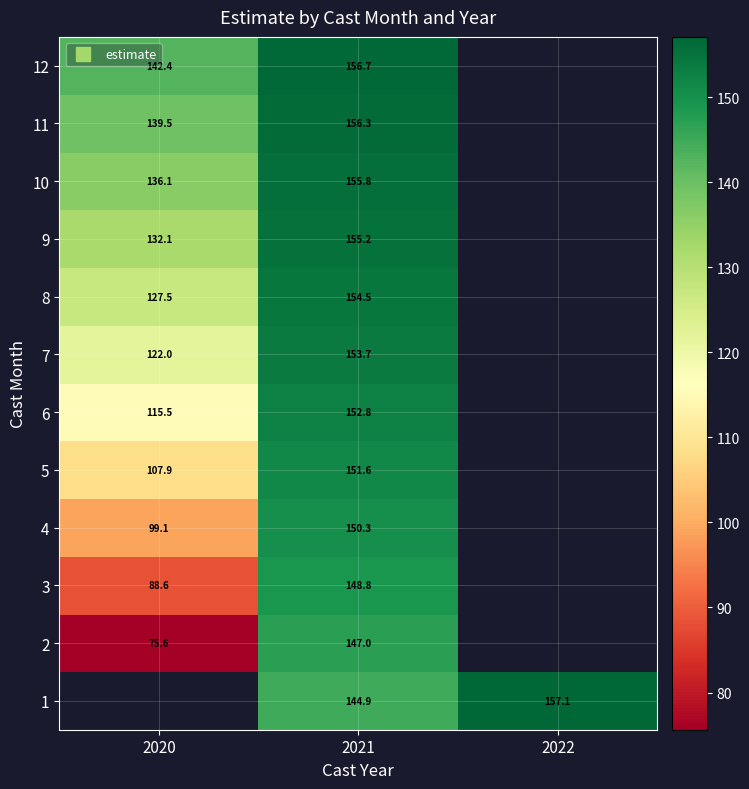

At which label is 3 closest to 118?

2020